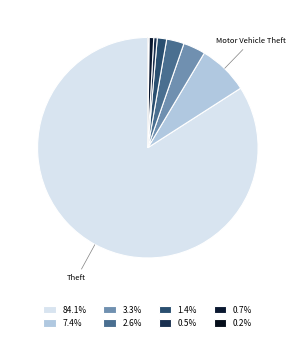

What is the largest slice in the pie chart?

Theft